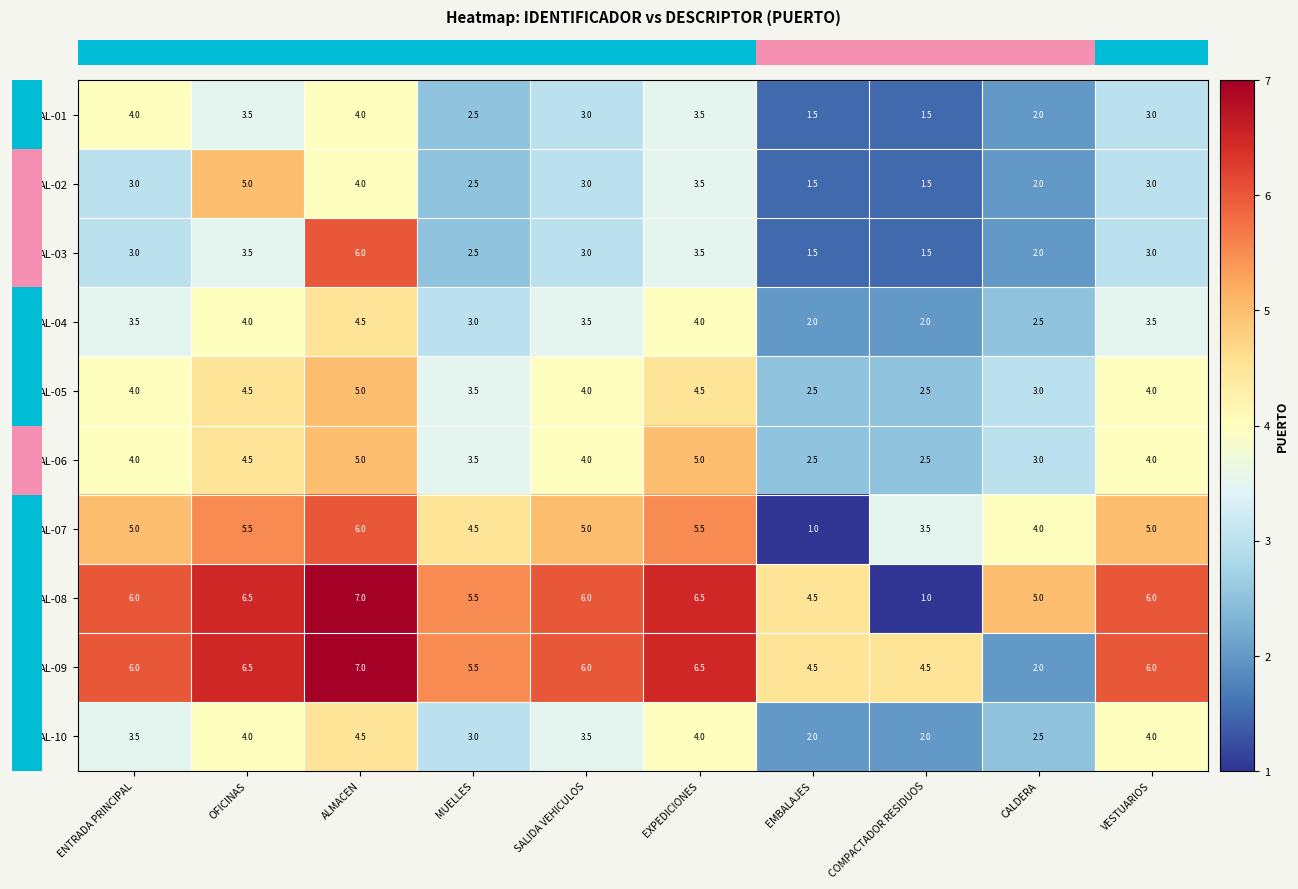

At which category is the sum across all series the highest?

ALMACEN